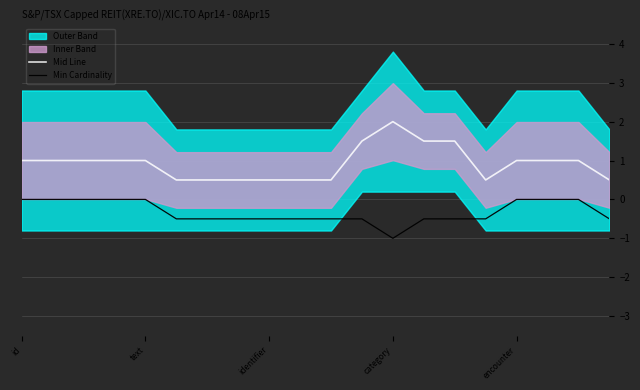

True or false: Min Cardinality has more than 2 interior local peaks.

False